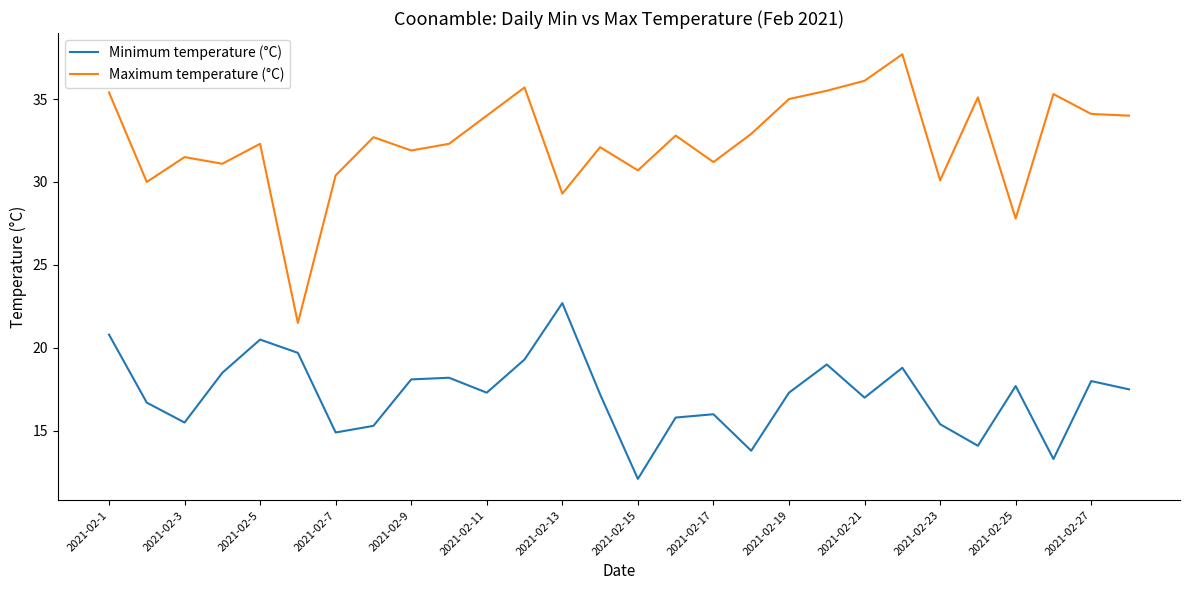

What is the difference between the maximum and minimum values in the Maximum temperature (°C) series?

16.2